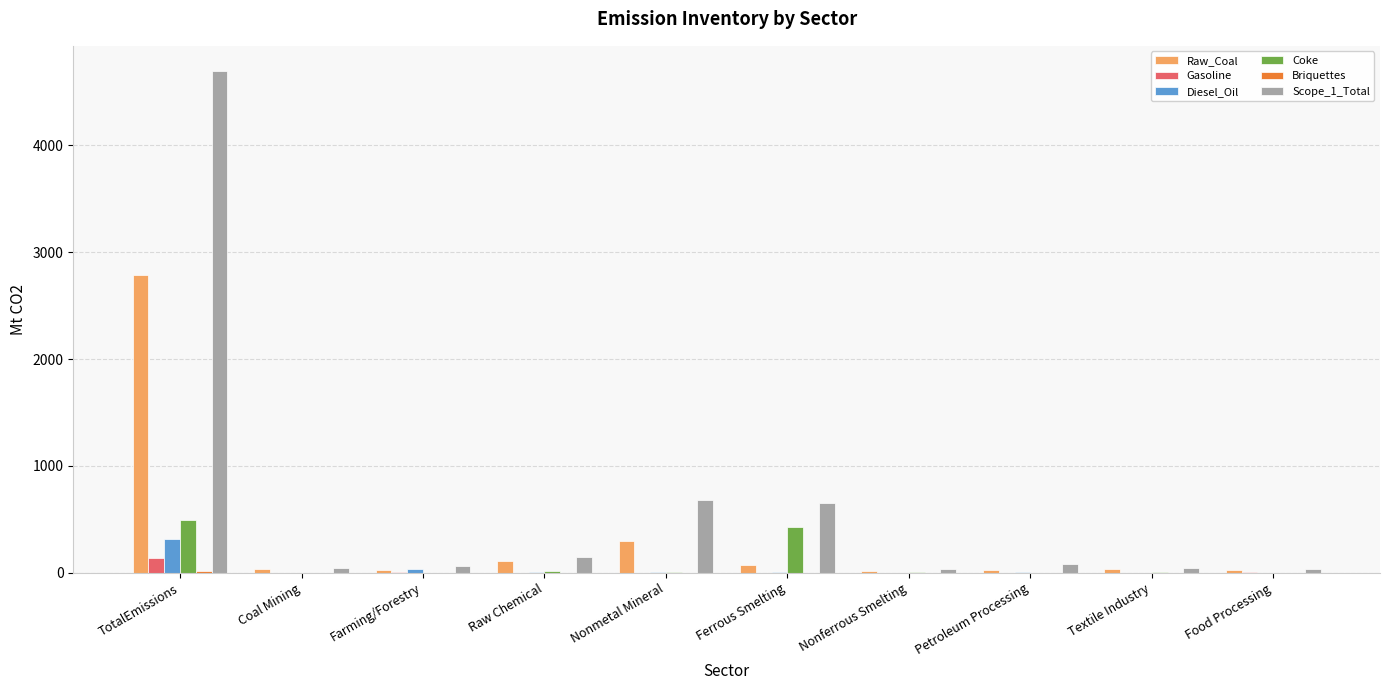

Between Nonmetal Mineral and Textile Industry, which series saw the biggest shift?

Scope_1_Total